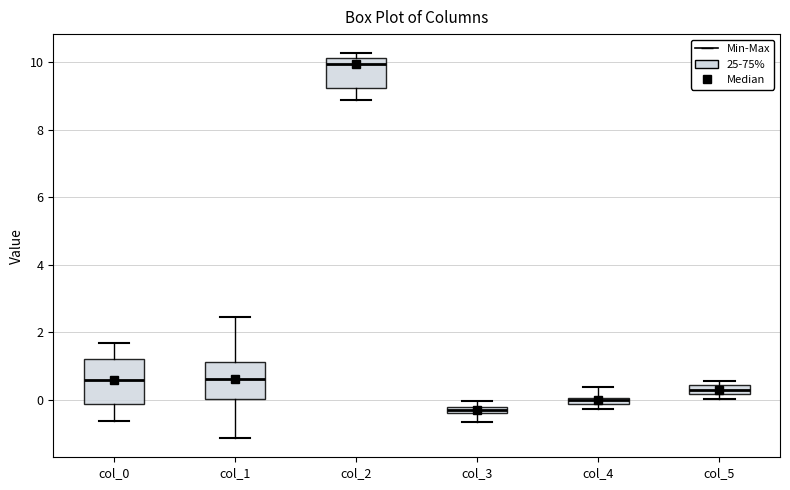

Where is the upper edge of the box for col_4 on the y-axis? The values are not printed on the chart, so give them approximately, as read against the axis.

0.0